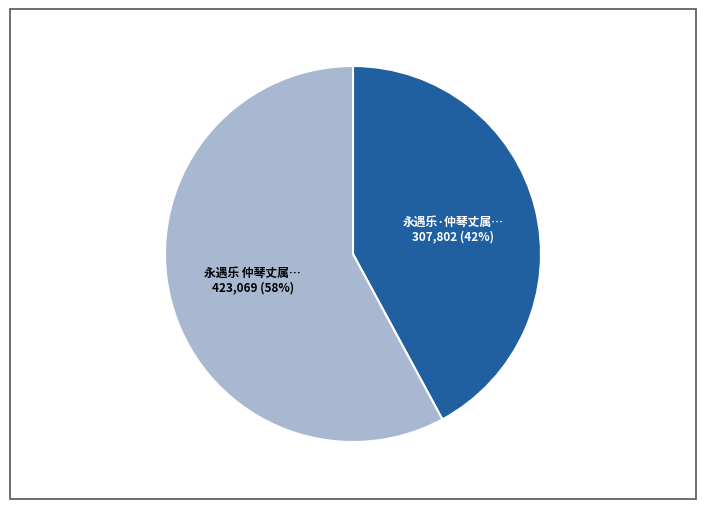

Count the number of slices in the pie.

2